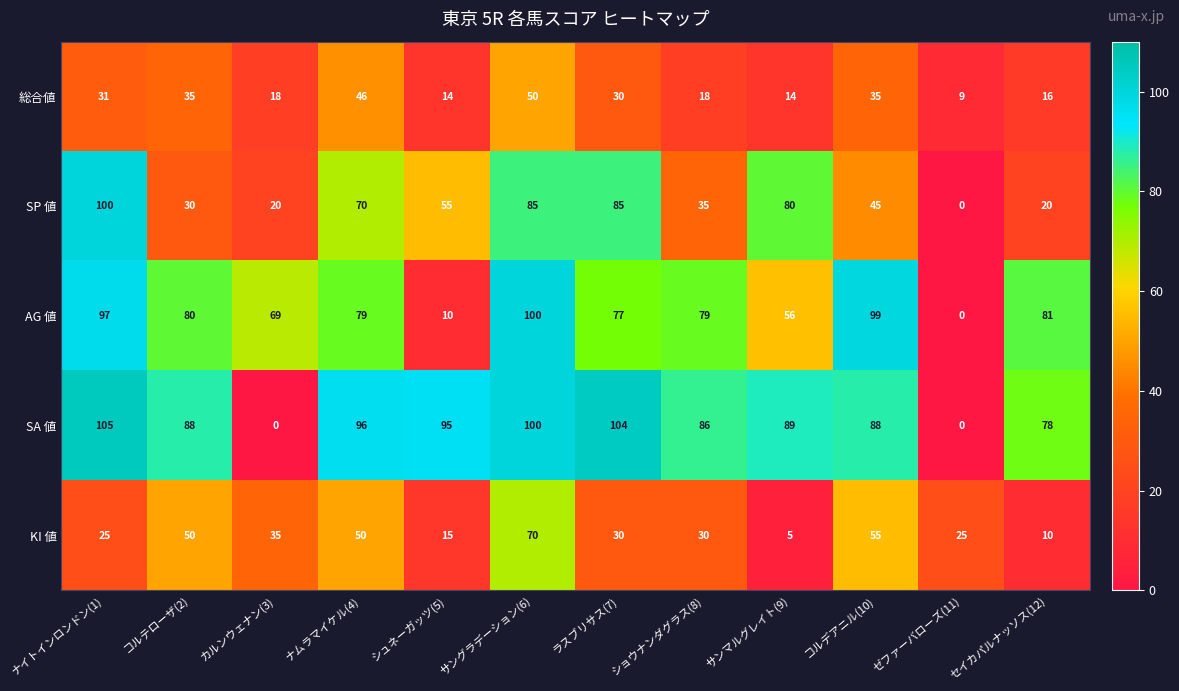

Between カルンウェナン(3) and シュネーガッツ(5), which series saw the biggest shift?

SA 値